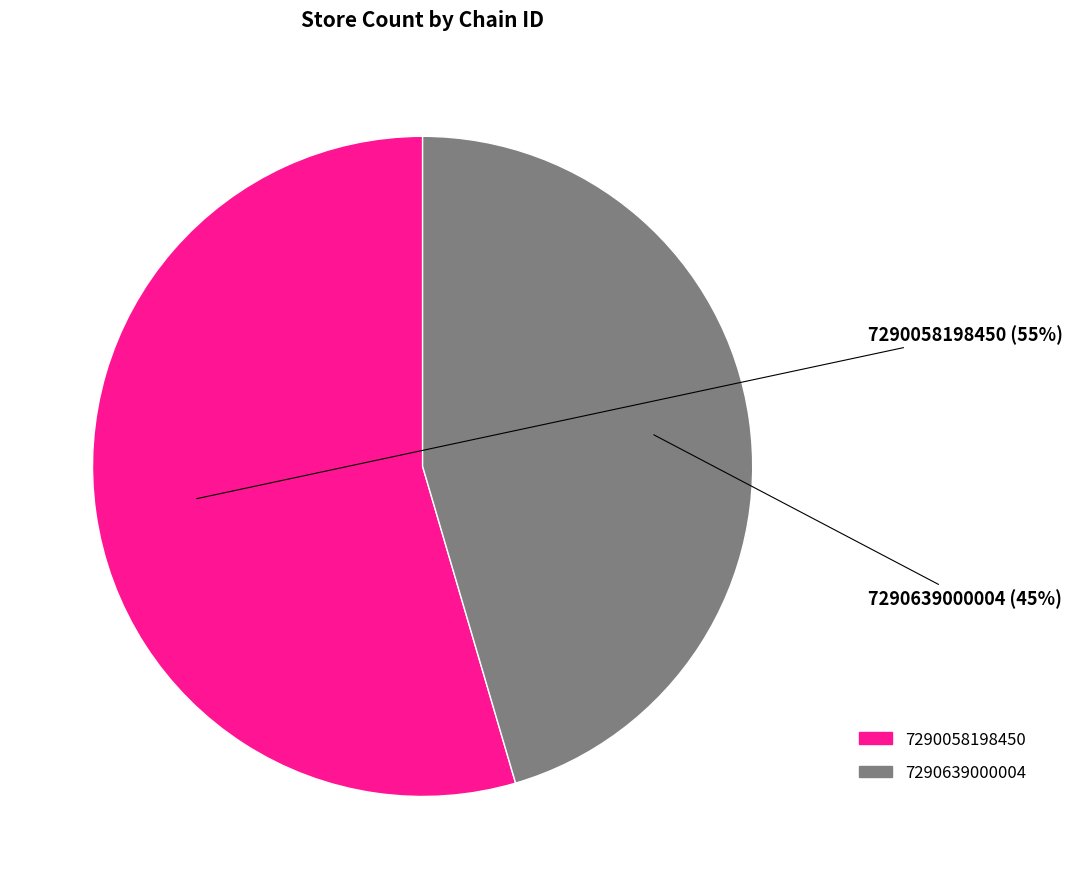

To the nearest percent, what portion does 7290639000004 represent?

45%